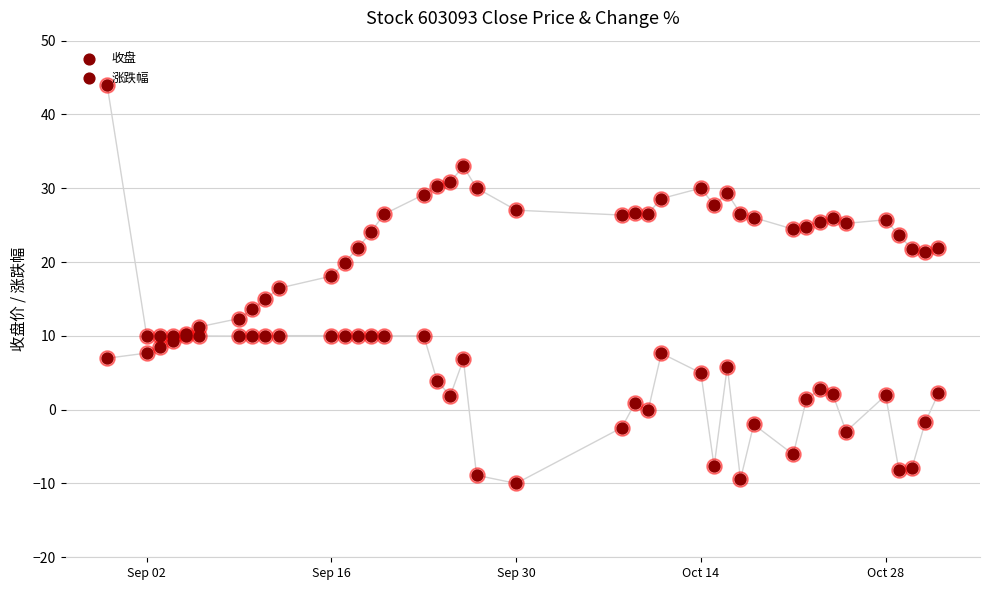

Which series reaches the maximum Y coordinate?

涨跌幅